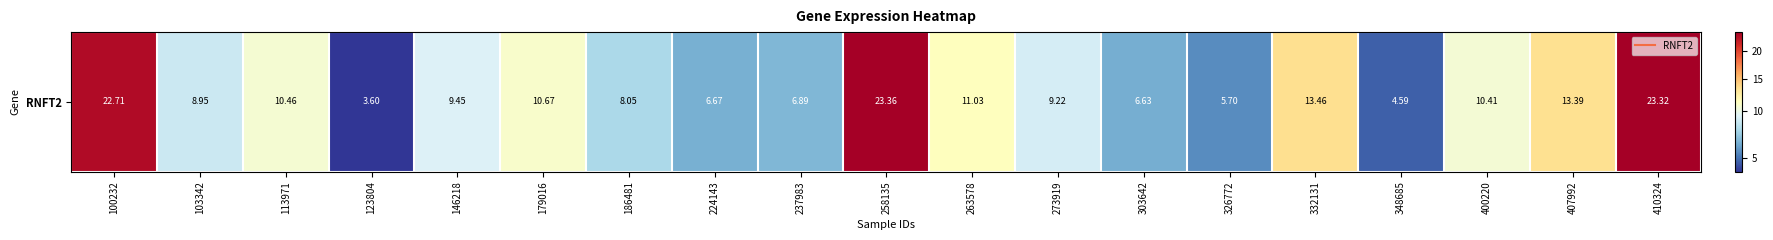

What is the sum of all values?

208.6